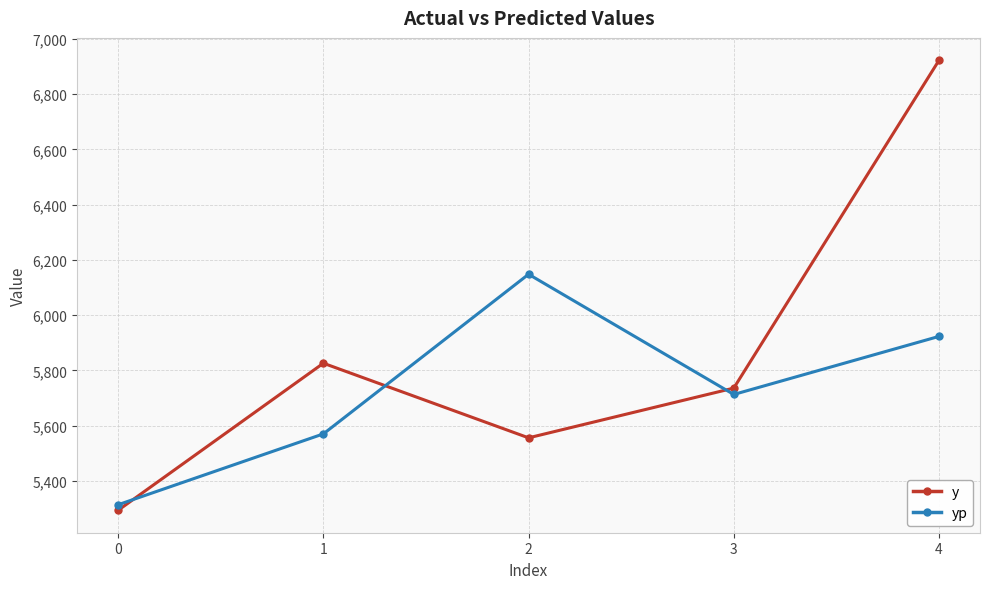

Which series ends up on top after the final intersection of y and yp?

y